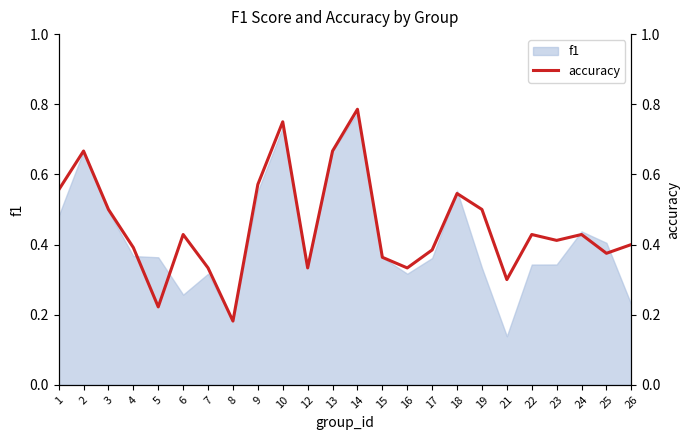

What is the average value?

0.5